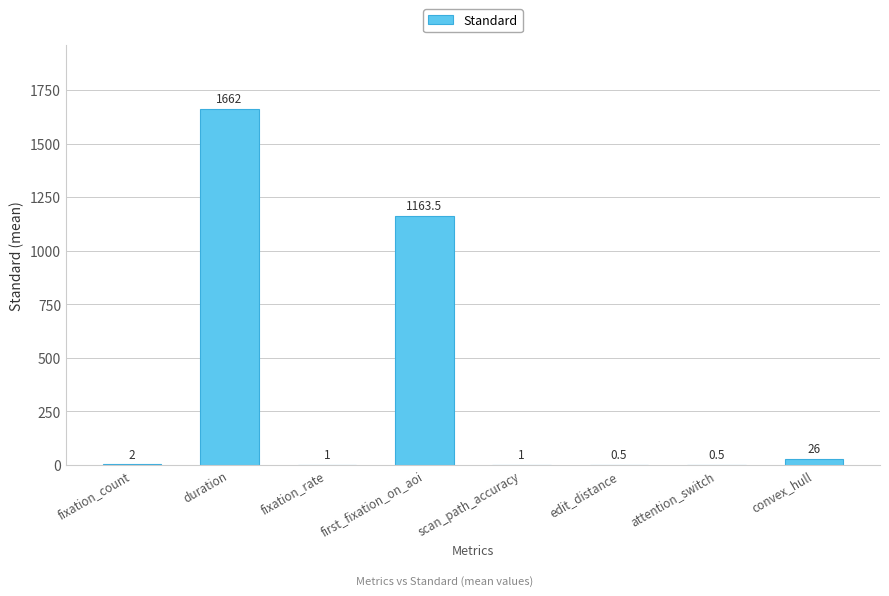

Reading left to right, list all the values displayed in this chart.

fixation_count=2.0	duration=1662.0	fixation_rate=1.0	first_fixation_on_aoi=1163.5	scan_path_accuracy=1.0	edit_distance=0.5	attention_switch=0.5	convex_hull=26.0